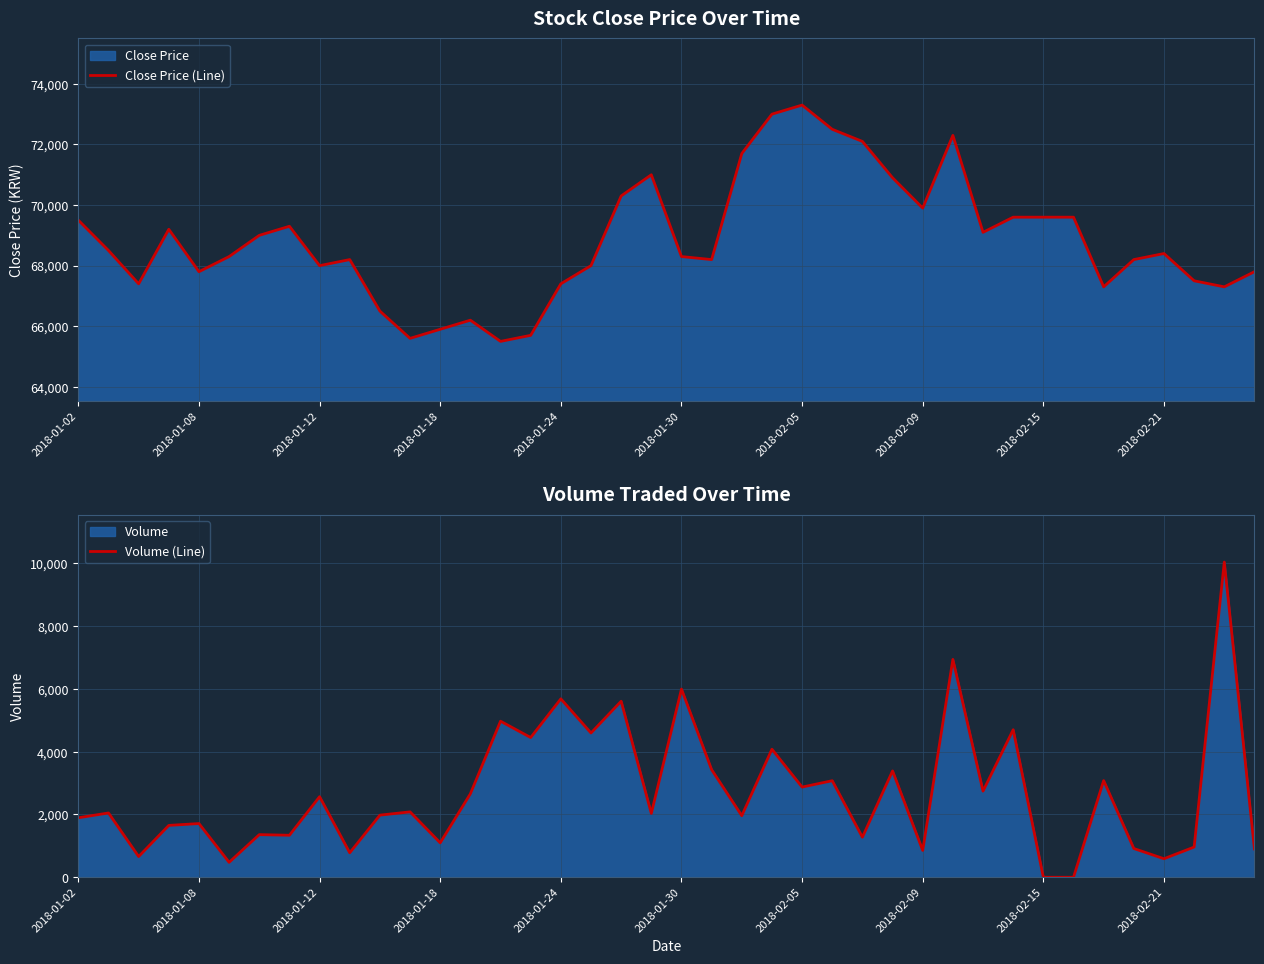

The value of Volume (Line) at 2018-01-24 is 7814. True or false?

False